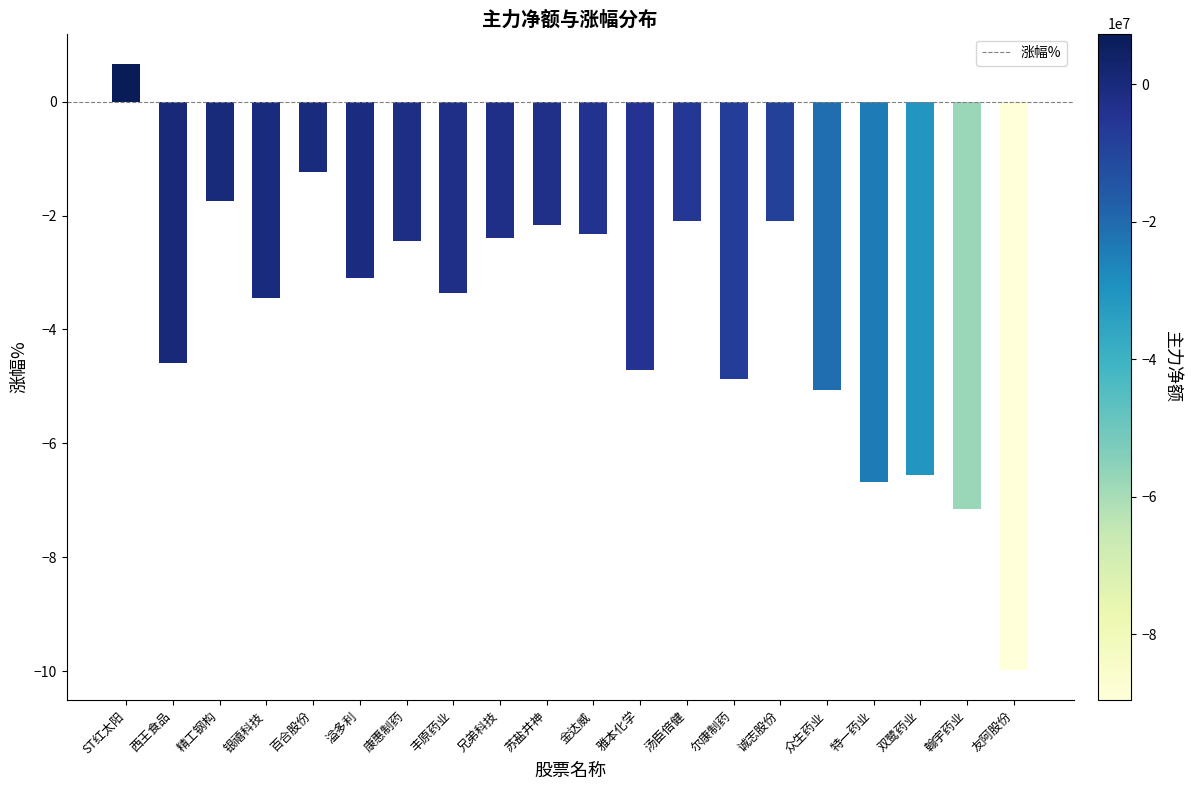

What is the change in value from 汤臣倍健 to 双鹭药业?

-4.5